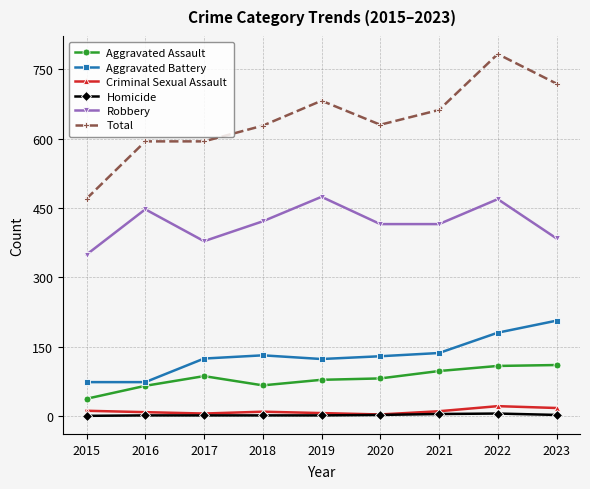

What is the difference between the second highest and second lowest values in the Total series?

125